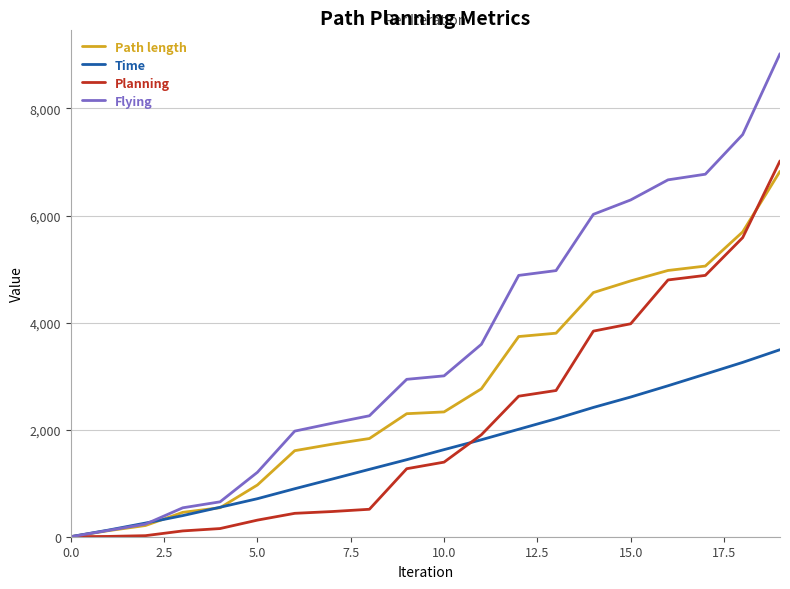

Which series has the widest spread of values?

Flying